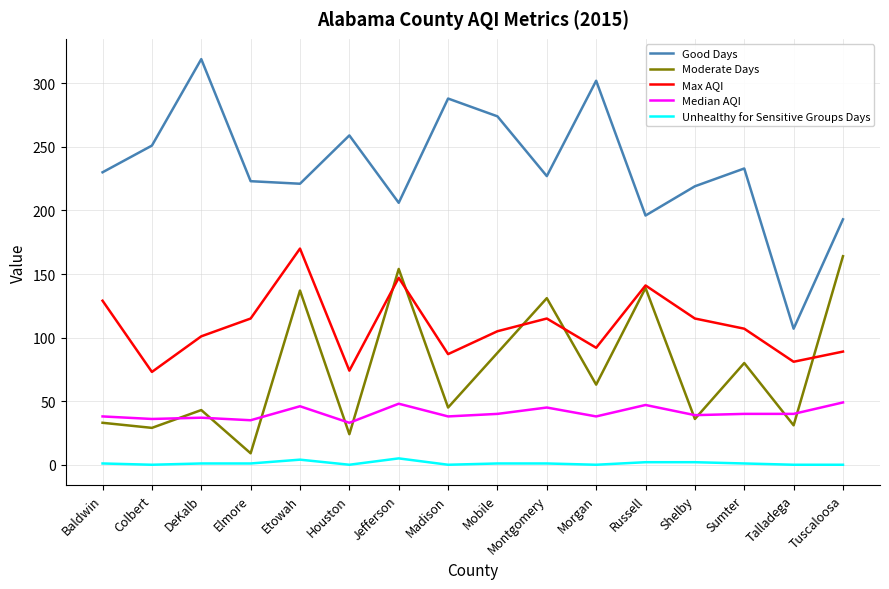

Between Sumter and Talladega, which series saw the biggest shift?

Good Days